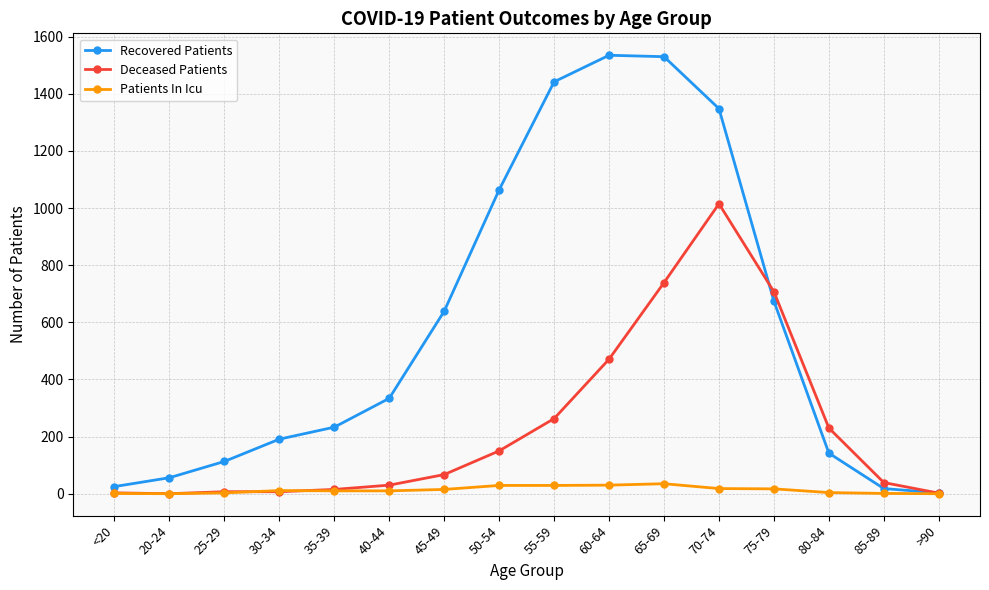

Rank the series by their maximum value, from highest to lowest.

Recovered Patients, Deceased Patients, Patients In Icu